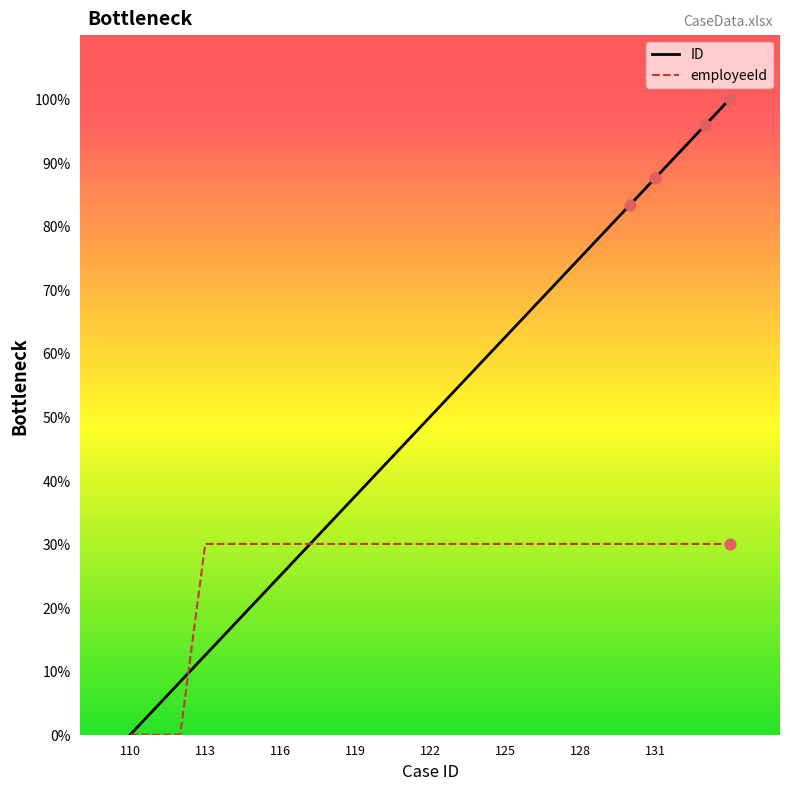

What are all the series names shown in the legend?

ID, employeeId